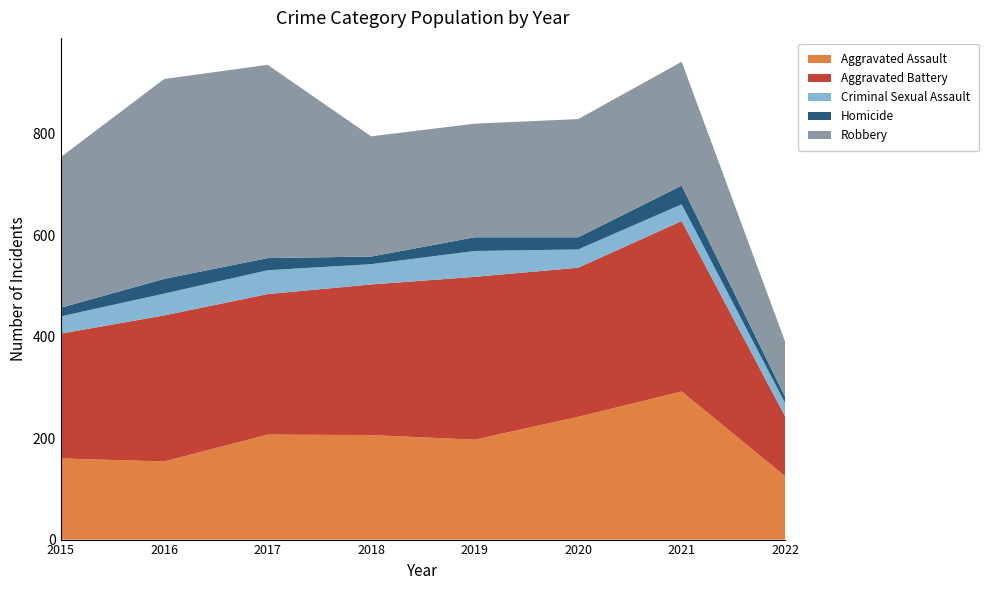

Reading left to right, extract all data points from this chart.

Aggravated Assault: 2015=160	2016=154	2017=207	2018=206	2019=197	2020=242	2021=292	2022=125
Aggravated Battery: 2015=246	2016=288	2017=277	2018=297	2019=321	2020=294	2021=336	2022=118
Criminal Sexual Assault: 2015=34	2016=43	2017=47	2018=40	2019=51	2020=36	2021=33	2022=26
Homicide: 2015=17	2016=29	2017=24	2018=15	2019=27	2020=24	2021=37	2022=12
Robbery: 2015=297	2016=394	2017=381	2018=237	2019=224	2020=233	2021=244	2022=109